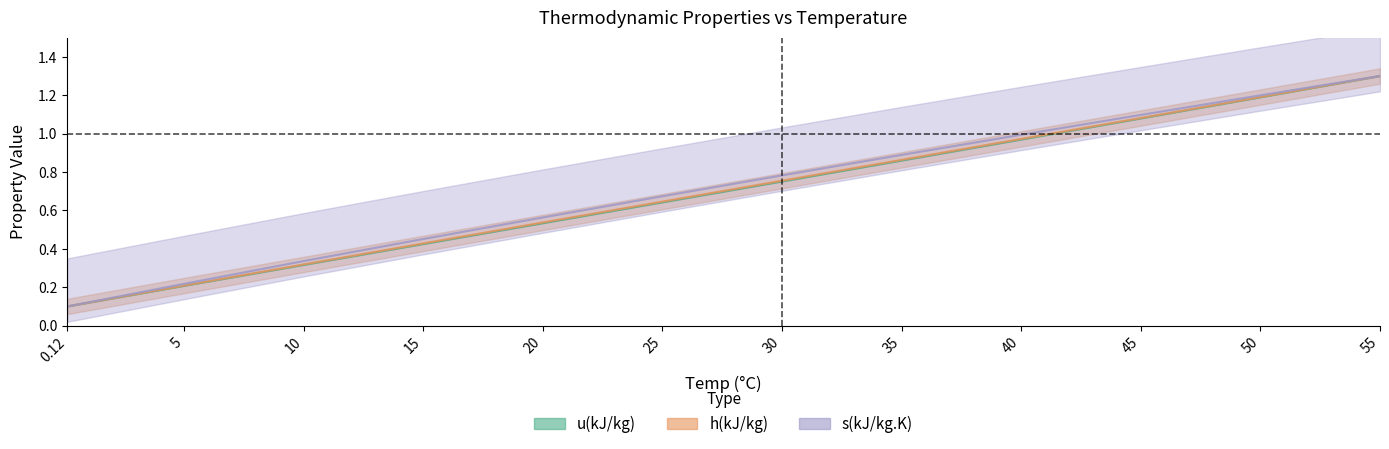

The value of s(kJ/kg.K) at 20 is 0.9. True or false?

False